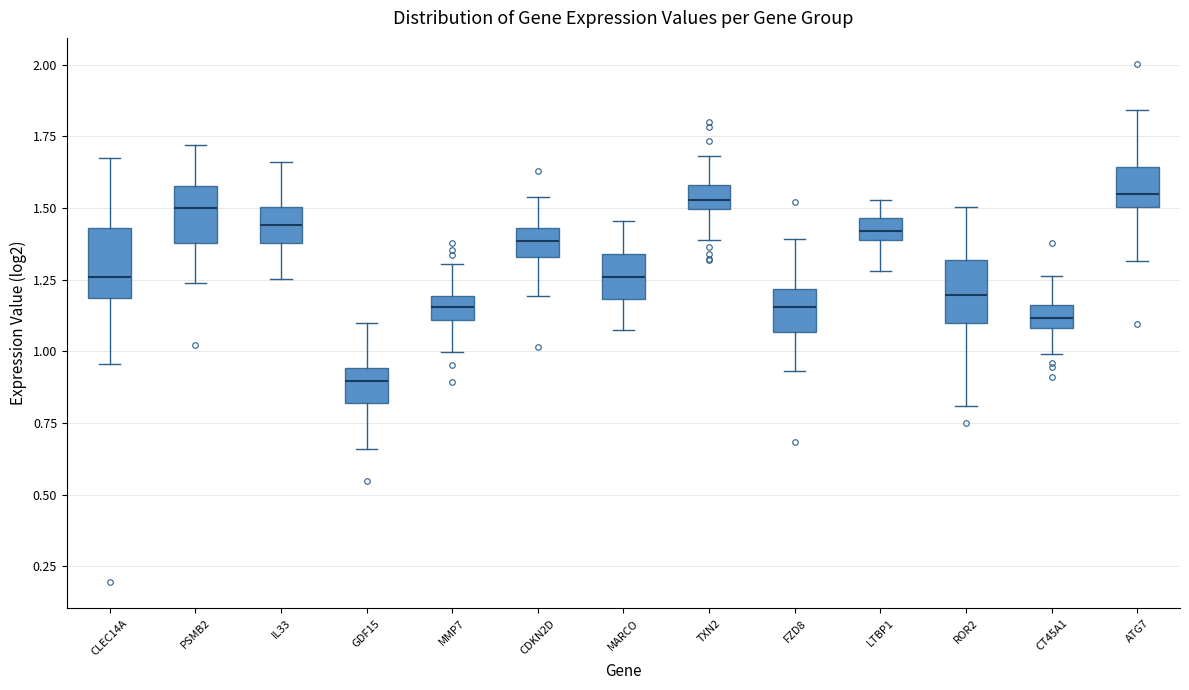

Reading left to right, read every box against the y-axis: the position of its median line, the range the box covers, and the ends of its whiskers. The values are not printed on the chart, so give them approximately, as read against the axis.

CLEC14A: median 1.25, box 1.20 to 1.45, whiskers 0.95 to 1.65
PSMB2: median 1.50, box 1.40 to 1.60, whiskers 1.25 to 1.70
IL33: median 1.45, box 1.40 to 1.50, whiskers 1.25 to 1.65
GDF15: median 0.90, box 0.80 to 0.95, whiskers 0.65 to 1.10
MMP7: median 1.15, box 1.10 to 1.20, whiskers 1.00 to 1.30
CDKN2D: median 1.40, box 1.35 to 1.45, whiskers 1.20 to 1.55
MARCO: median 1.25, box 1.20 to 1.35, whiskers 1.05 to 1.45
TXN2: median 1.55, box 1.50 to 1.60, whiskers 1.40 to 1.70
FZD8: median 1.15, box 1.05 to 1.20, whiskers 0.95 to 1.40
LTBP1: median 1.40 (inside the box), box 1.40 to 1.45, whiskers 1.30 to 1.55
ROR2: median 1.20, box 1.10 to 1.30, whiskers 0.80 to 1.50
CT45A1: median 1.10 (inside the box), box 1.10 to 1.15, whiskers 1.00 to 1.25
ATG7: median 1.55, box 1.50 to 1.65, whiskers 1.30 to 1.85